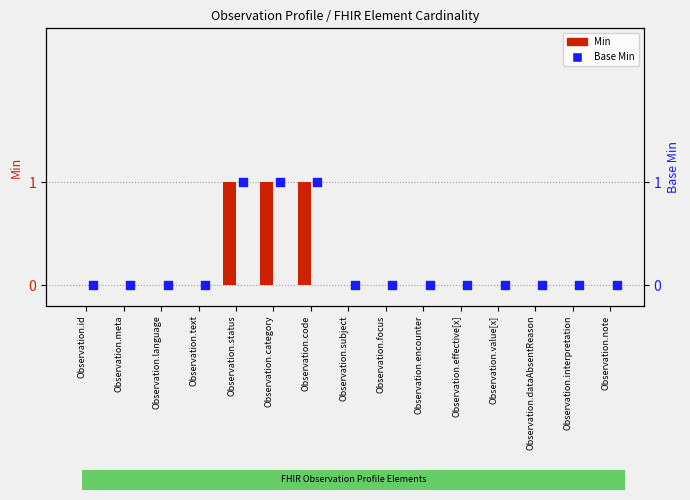

Which series has the largest total across all categories?

Min